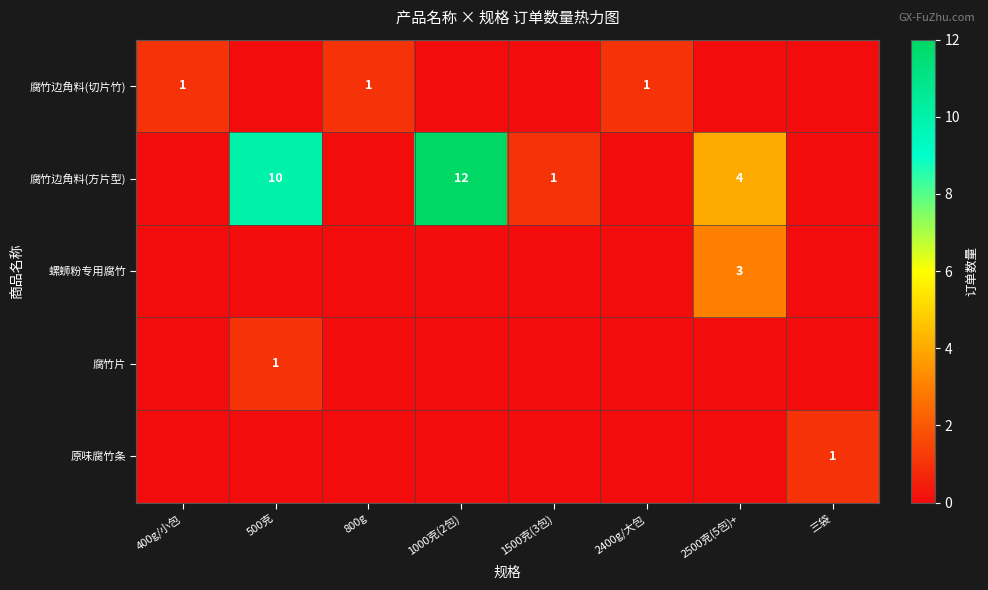

The value of 腐竹边角料(方片型) at 1500克(3包) is 1. True or false?

True